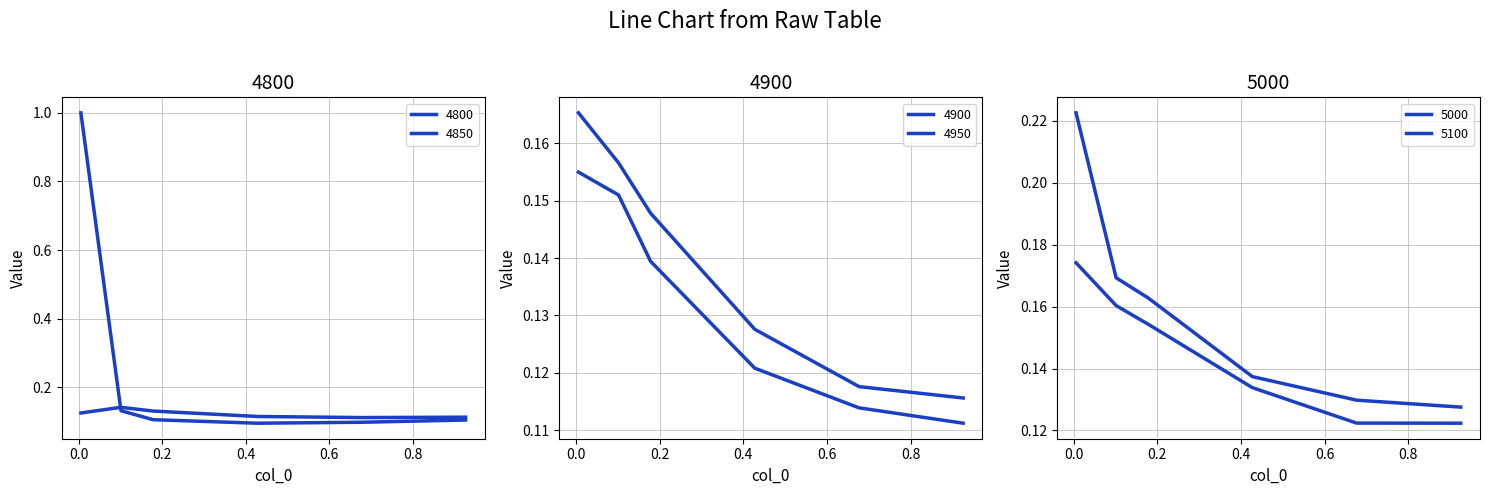

What is the highest value of the 4900 series?

0.2